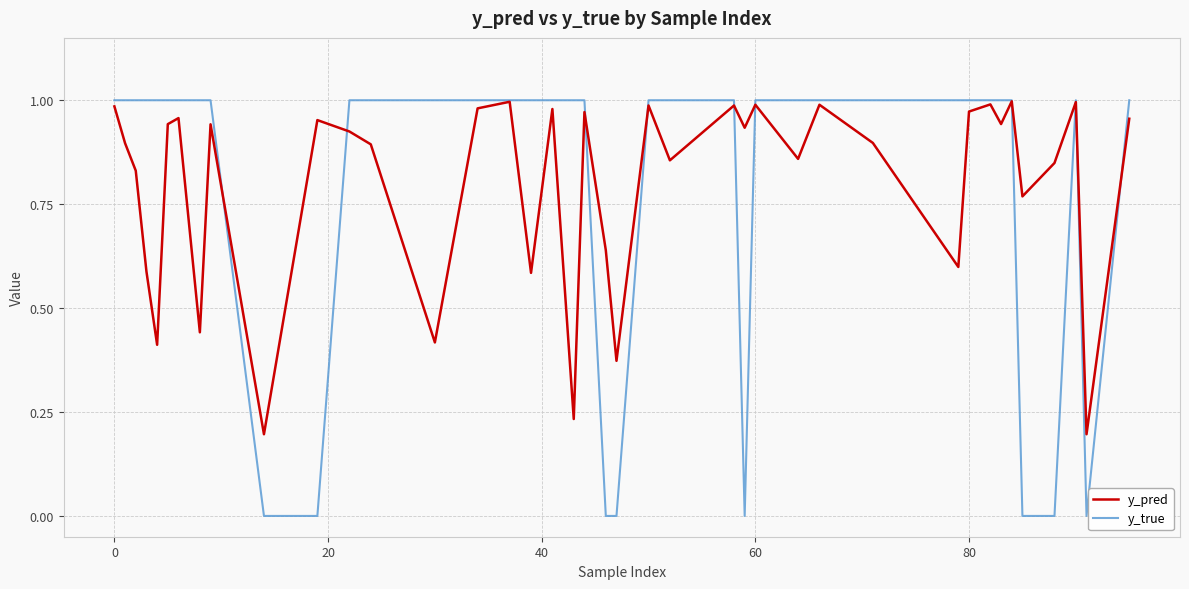

Which series has the widest spread of values?

y_true